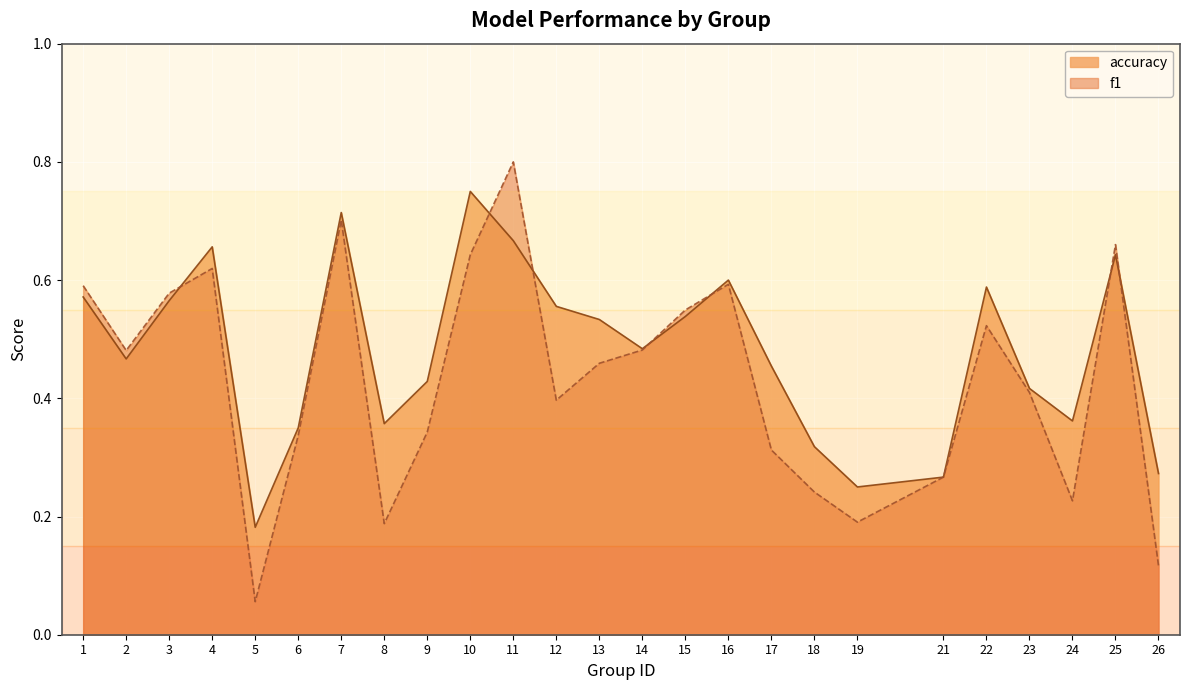

Is it true that accuracy equals 0.5 at 14?

True